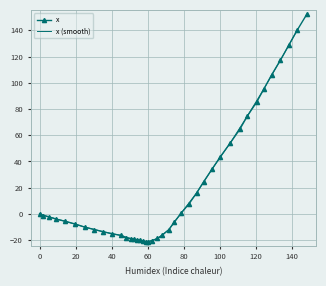

True or false: there are more than 1 points higher than both neighbors.

False